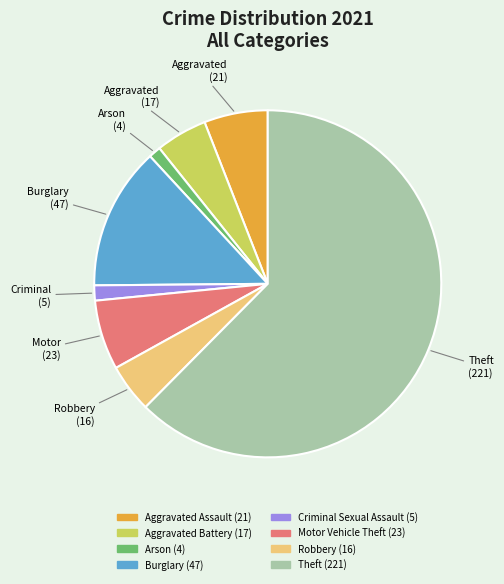

Which category has the biggest portion of the pie?

Theft